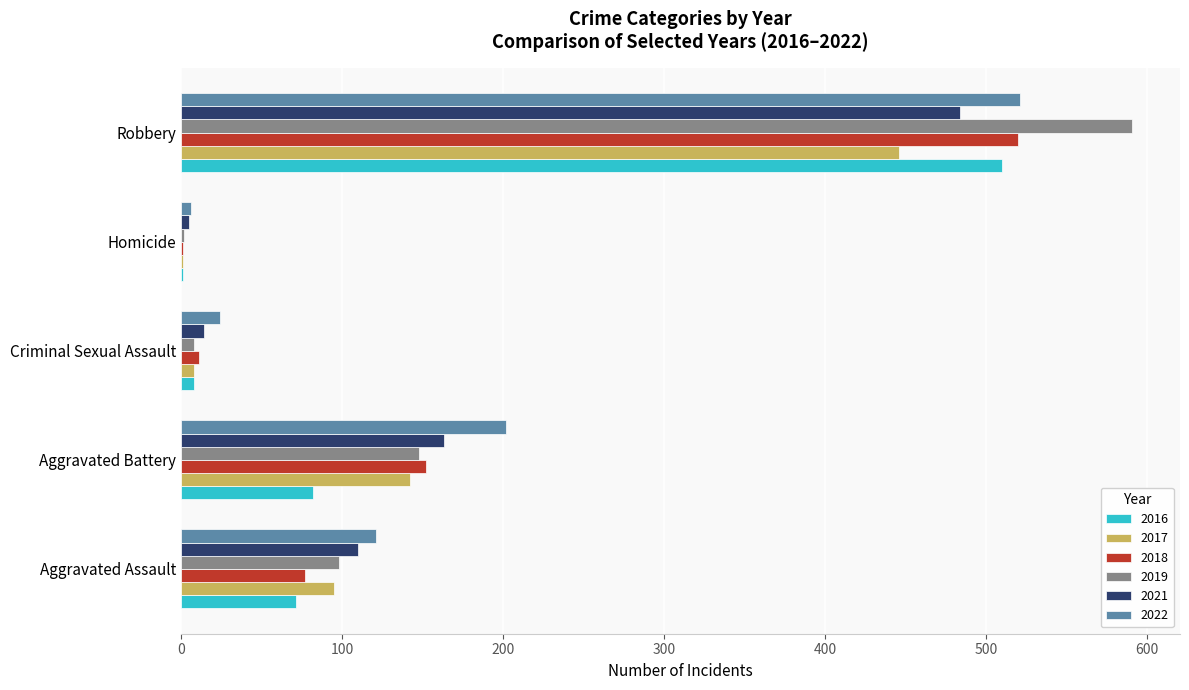

The 2016 series shows 47 at Aggravated Battery. True or false?

False